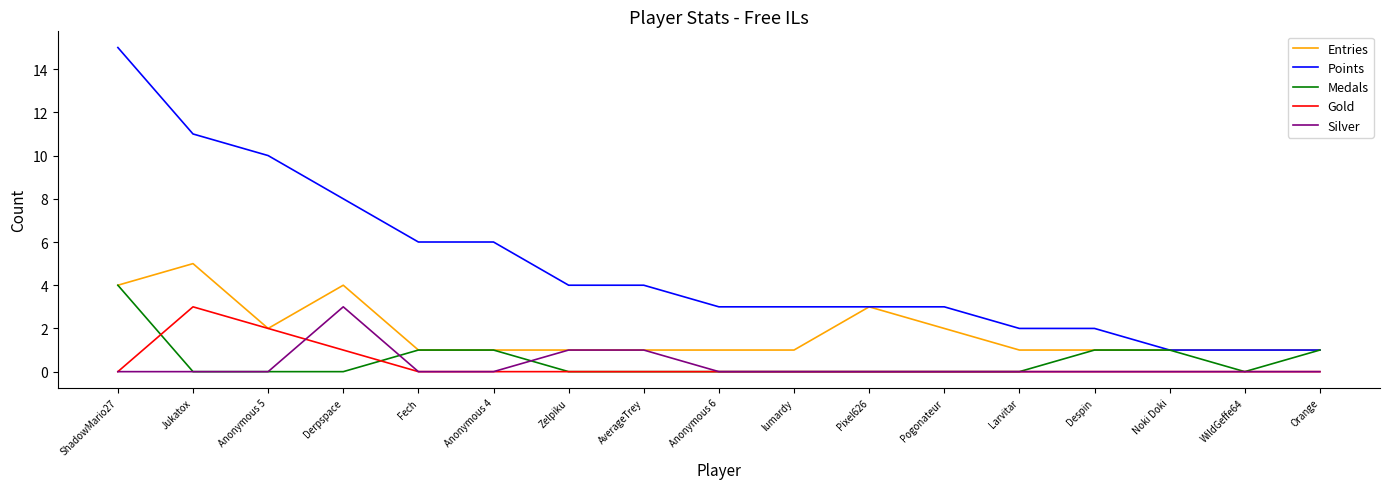

True or false: Gold and Points cross at least once.

False